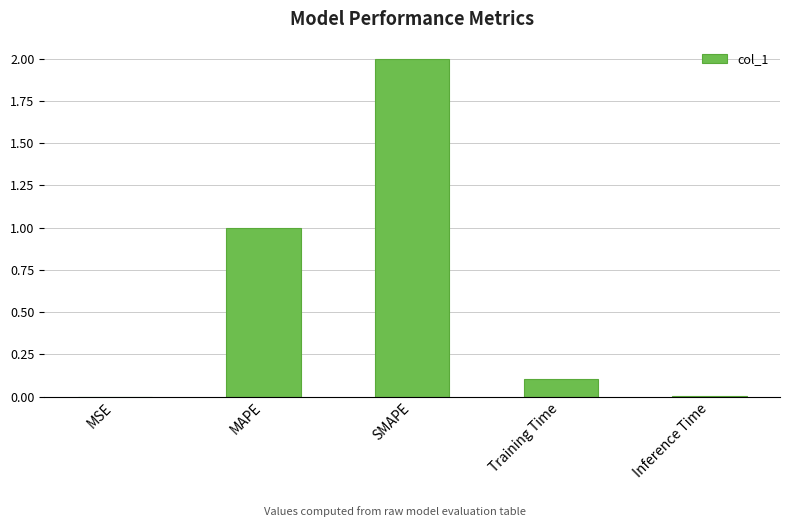

Is it true that the value at Inference Time is 0.0?

True